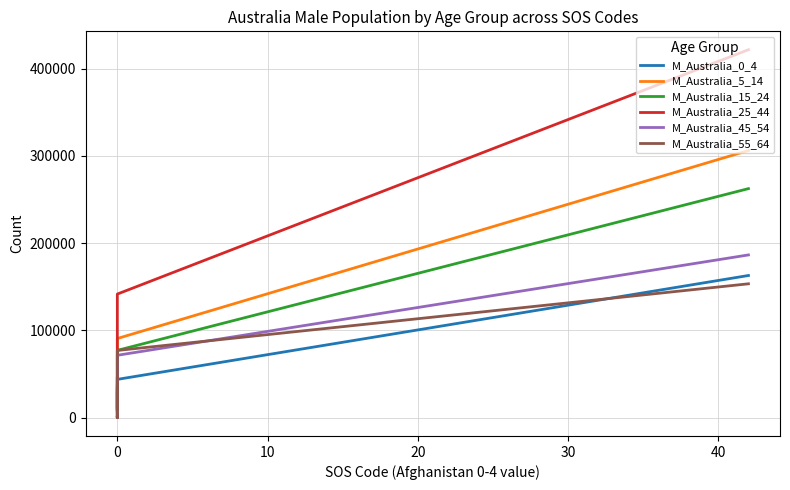

How many data points in M_Australia_0_4 are above 13031?

2